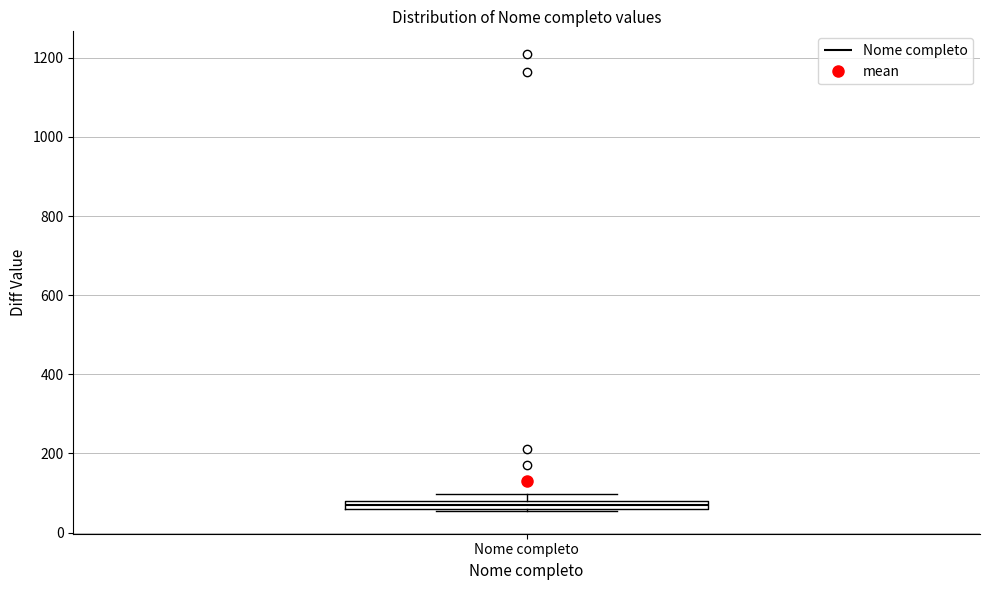

Where is the lower edge of the box for Nome completo on the y-axis? The values are not printed on the chart, so give them approximately, as read against the axis.

60